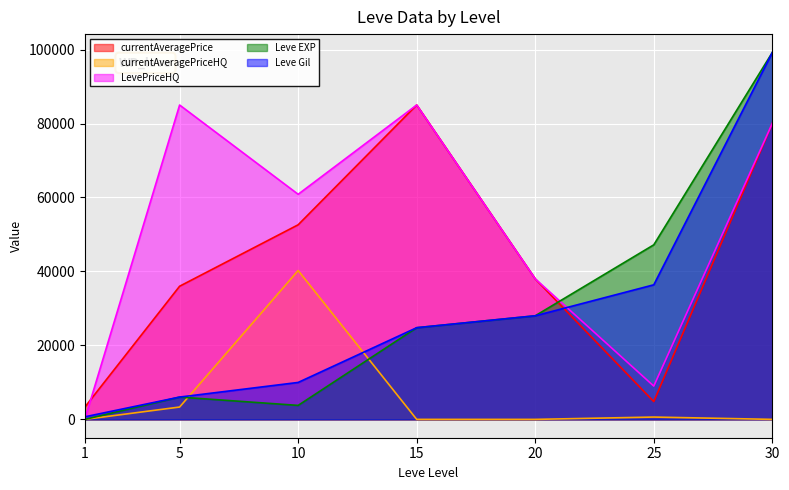

At which category is the sum across all series the highest?

30